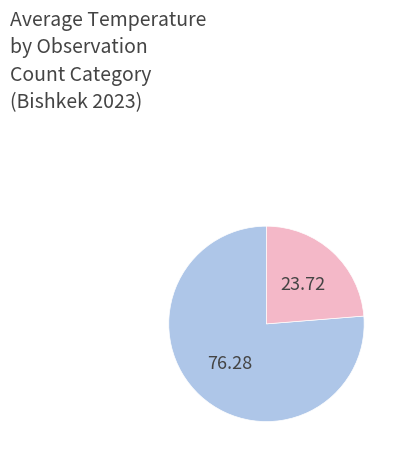

Is there any slice that represents more than half of the pie?

Yes